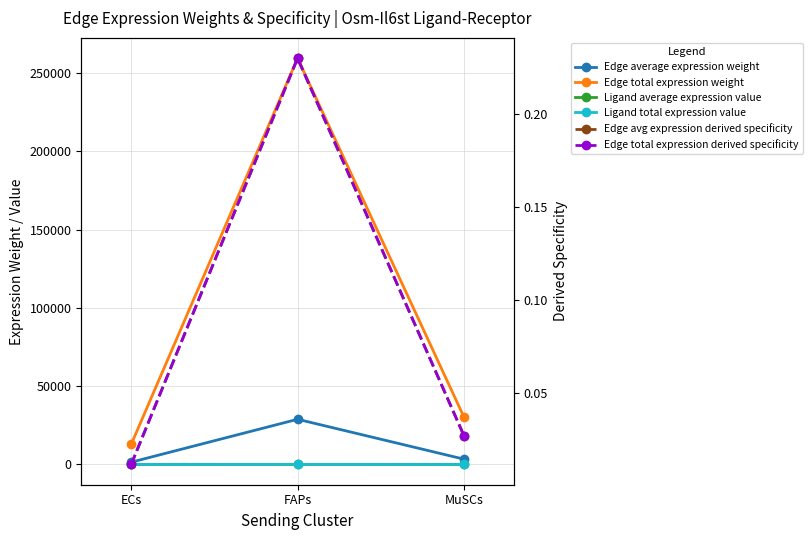

Is the value of Edge average expression weight at FAPs greater than the value of Ligand average expression value at FAPs?

Yes